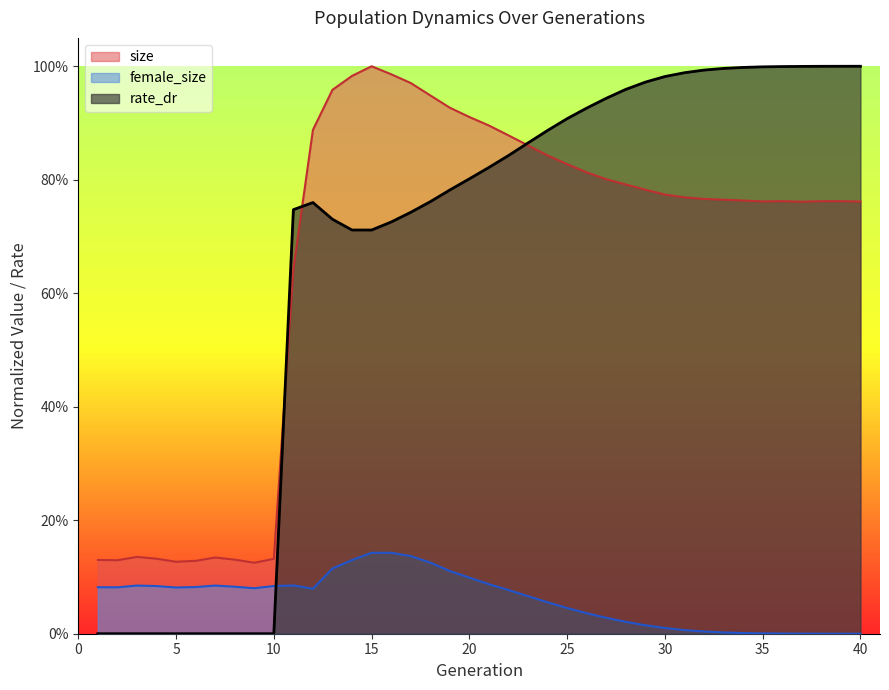

Which series has the largest total across all categories?

rate_dr